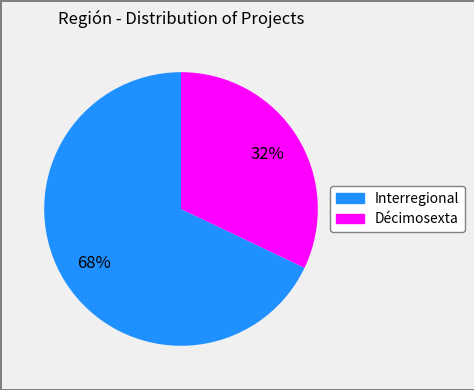

The Interregional slice represents 68% of the pie. True or false?

True